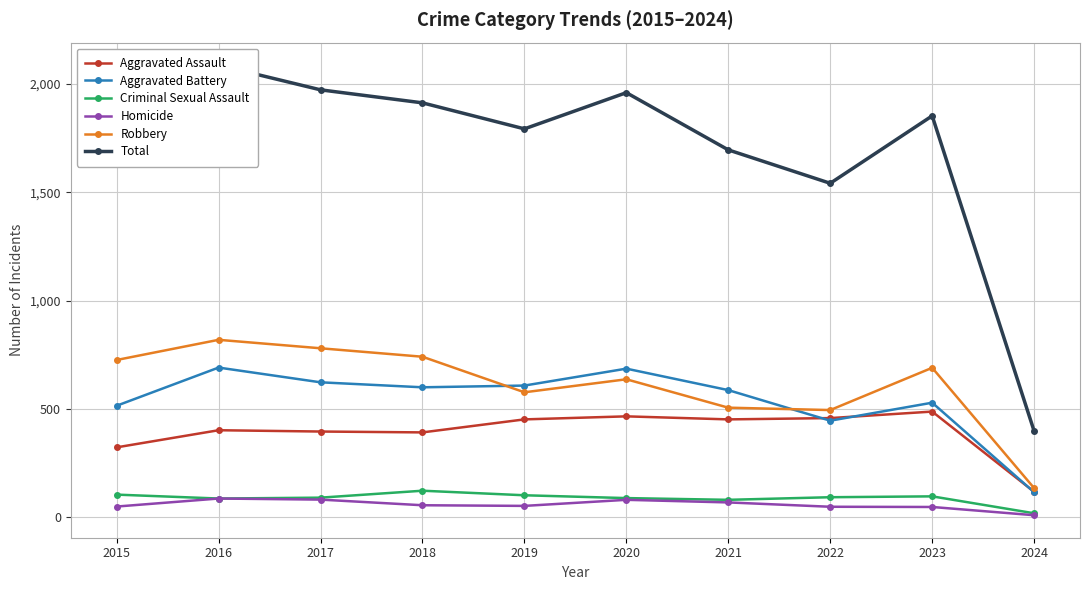

At which category does the chart reach its peak across all series?

2016